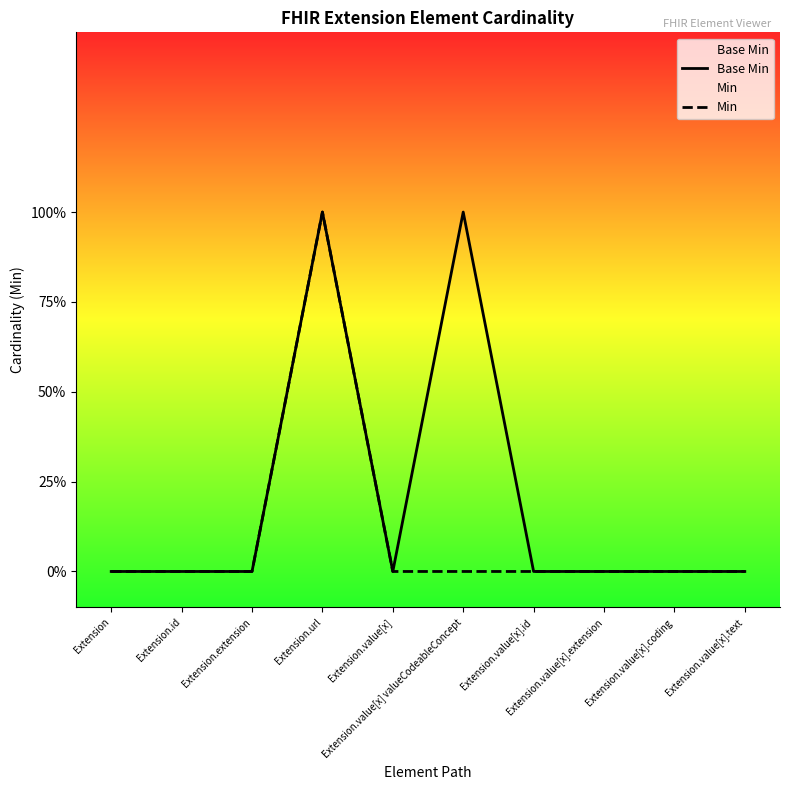

The value of Min at Extension.id is 0. True or false?

False